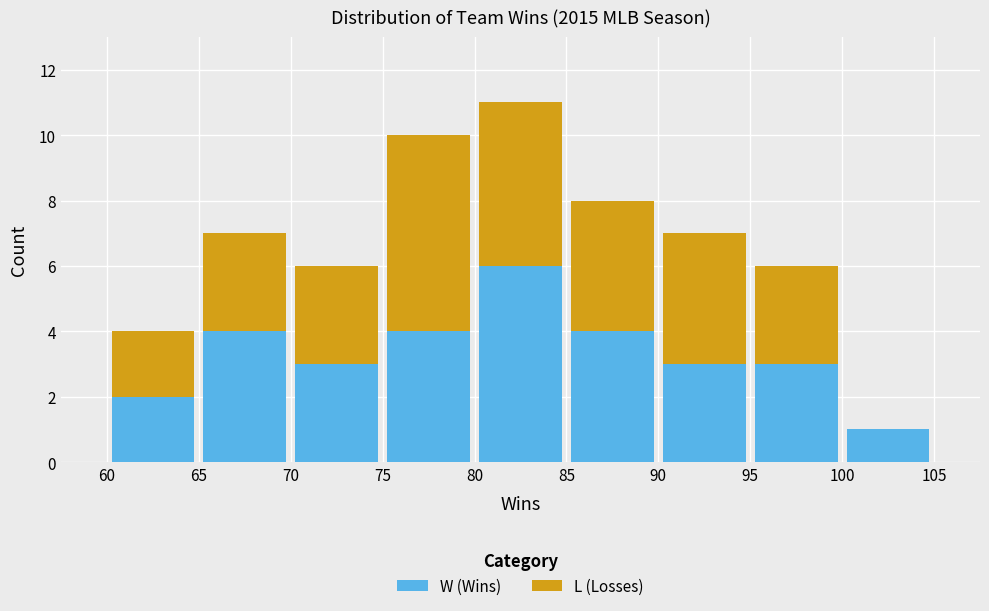

Reading left to right, transcribe this chart: for each stacked bar, give the range it covers on the x-axis and its total height. The values are not printed on the chart, so give them approximately, as read against the axis.

60 to 65: 4
65 to 70: 7
70 to 75: 6
75 to 80: 10
80 to 85: 11
85 to 90: 8
90 to 95: 7
95 to 100: 6
100 to 105: 1